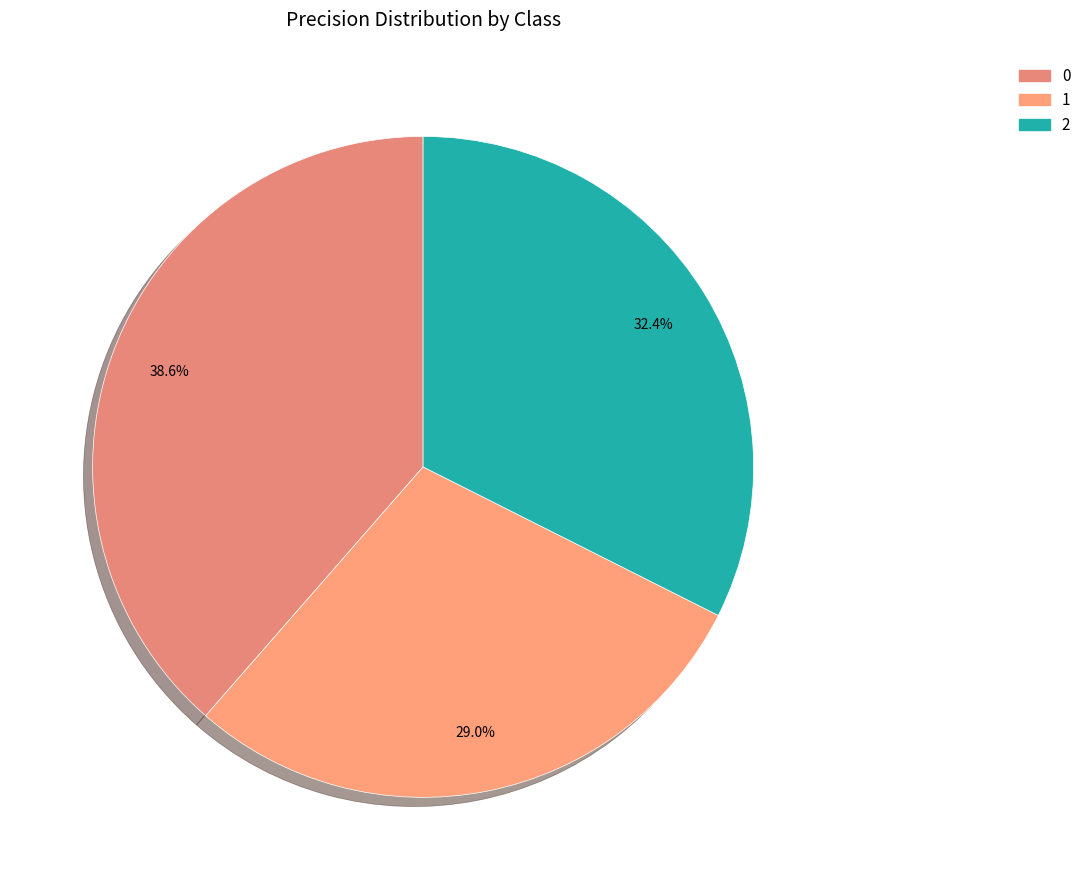

What percentage is the 0 slice, to the nearest percent?

39%